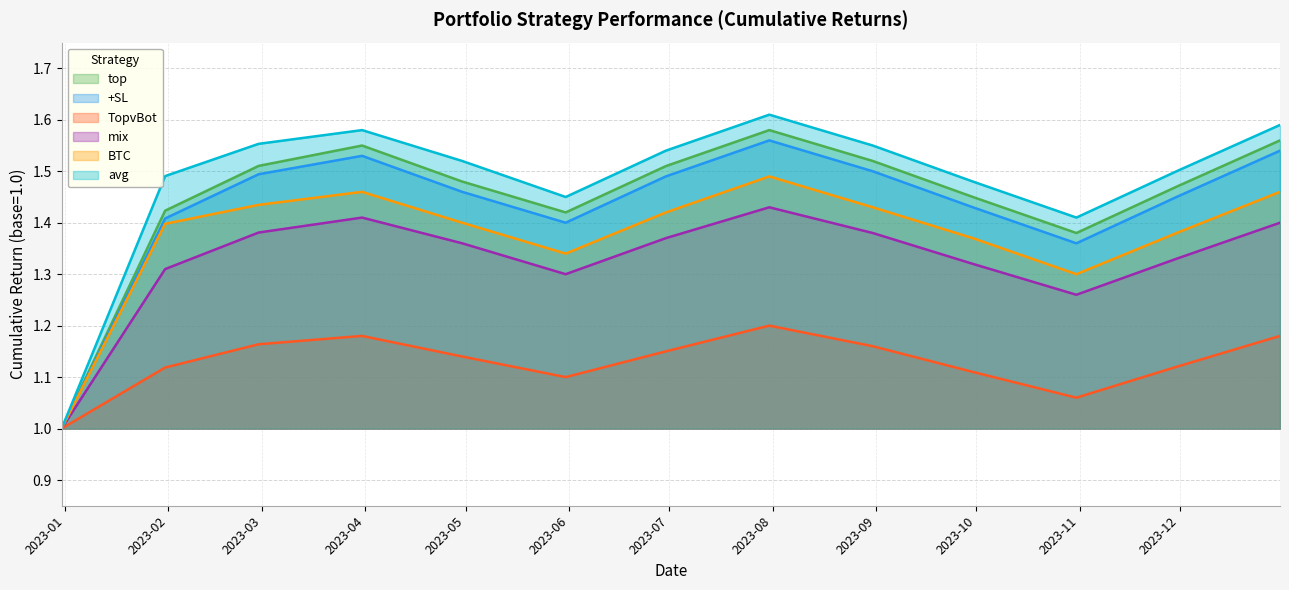

True or false: TopvBot and mix intersect in this chart.

False